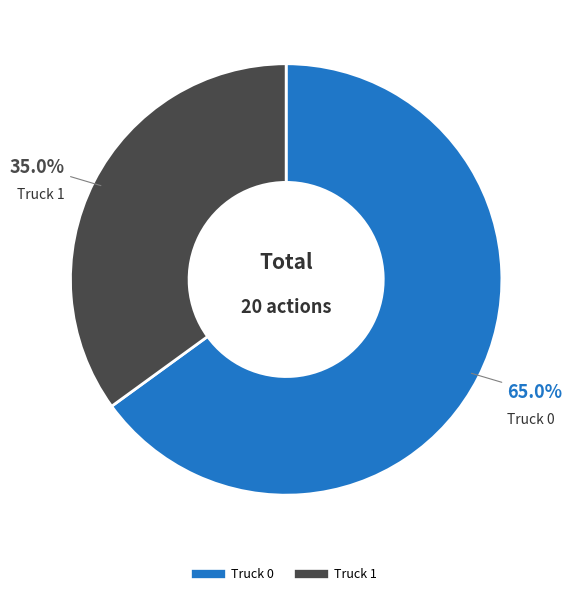

Do Truck 1 and Truck 0 together represent more than half of the pie?

Yes